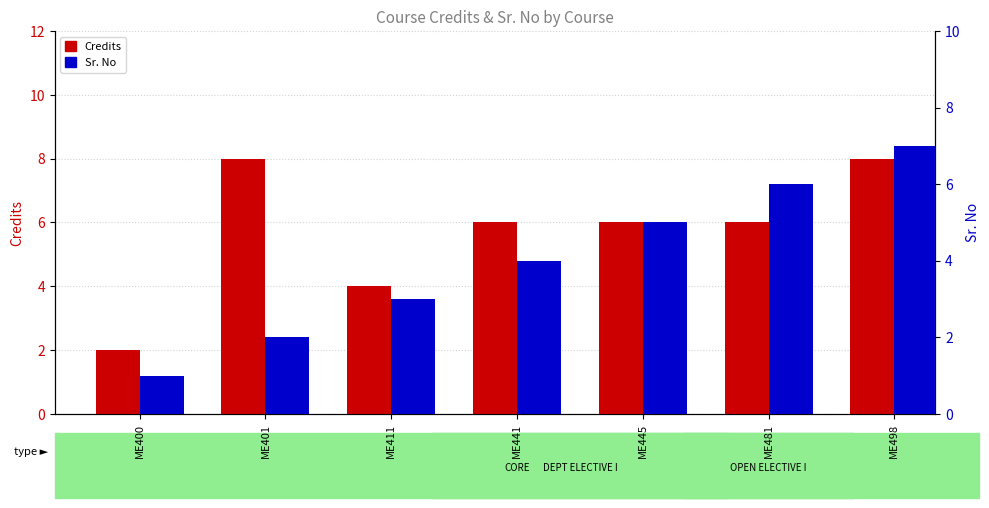

What is the maximum value shown in the chart?

8